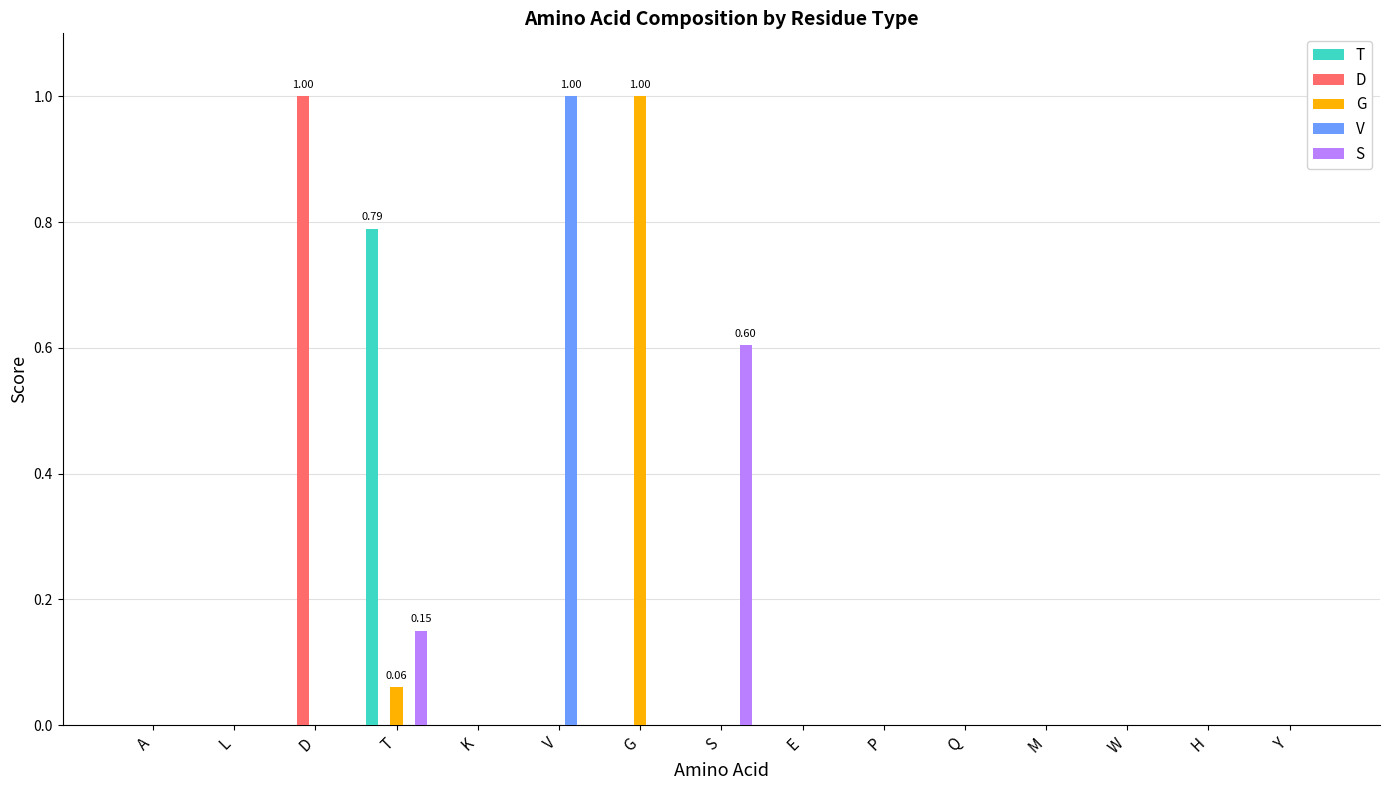

Are the bars horizontal?

No